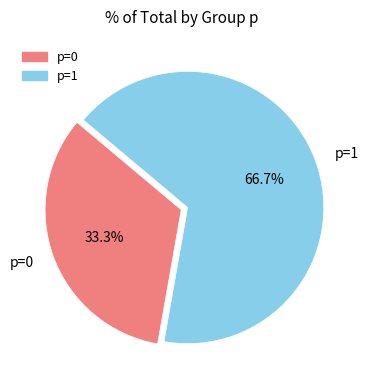

Does p=1 account for over 50% of the chart?

Yes